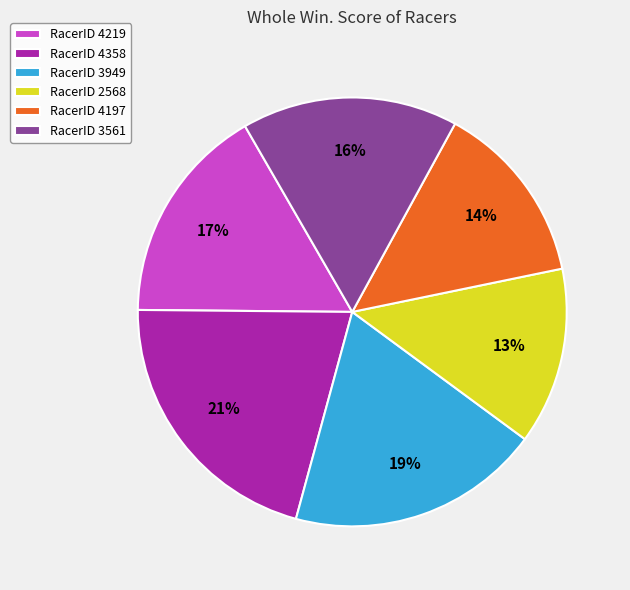

What is the largest slice in the pie chart?

RacerID 4358